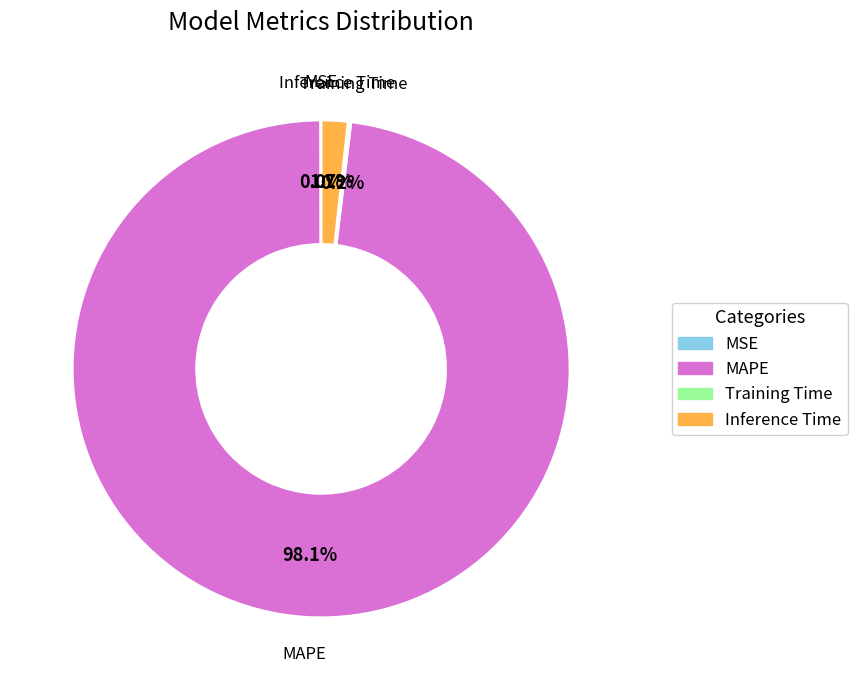

What percentage do MAPE and Inference Time together represent?

99.8%